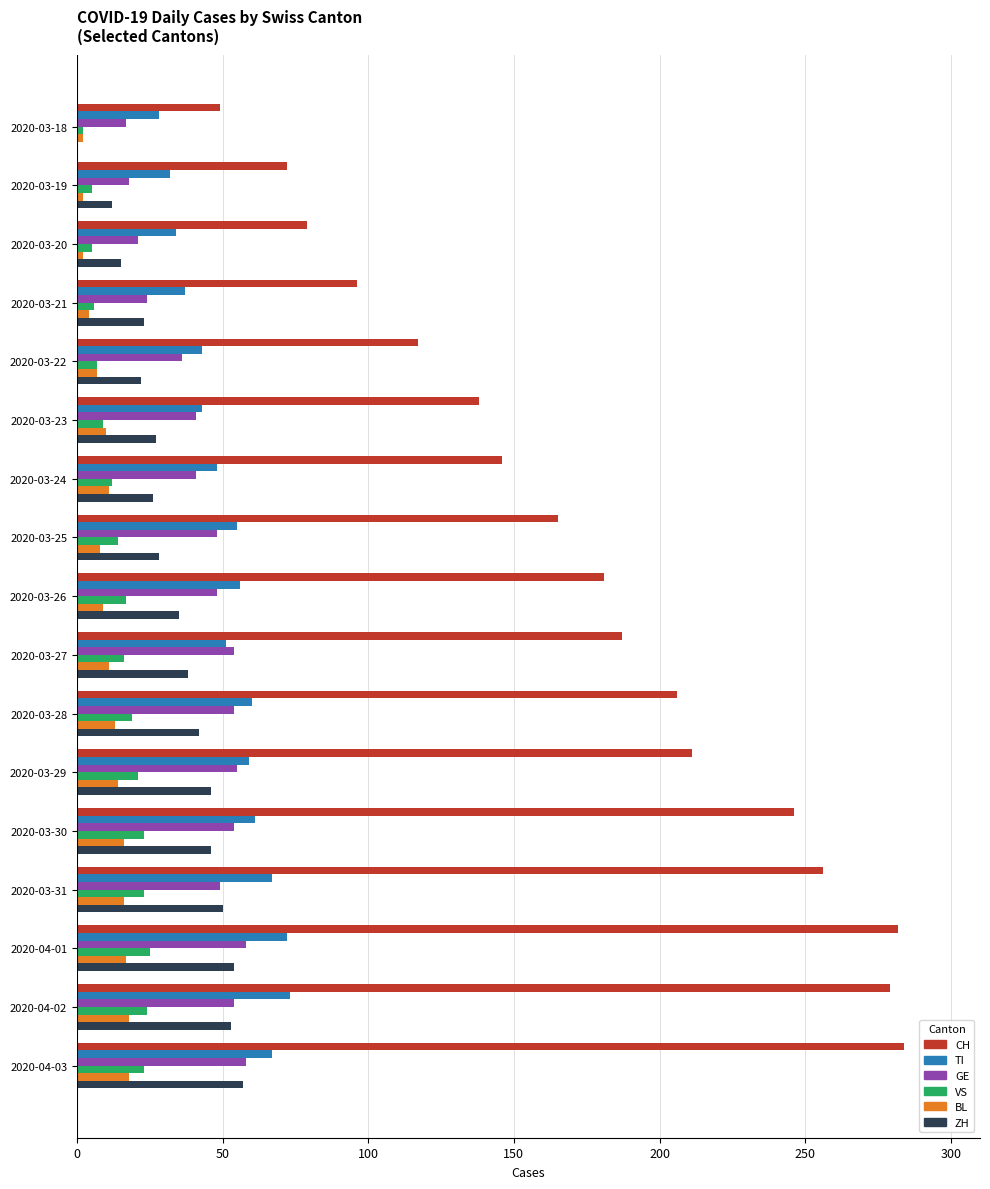

What is the sum of all TI values?

886